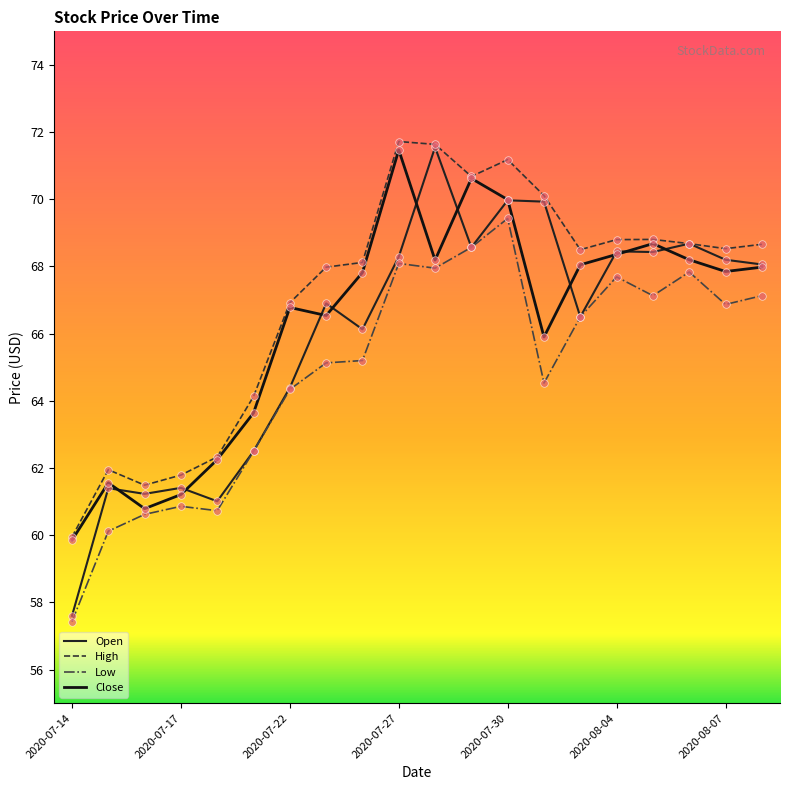

What are all the series names shown in the legend?

Open, High, Low, Close